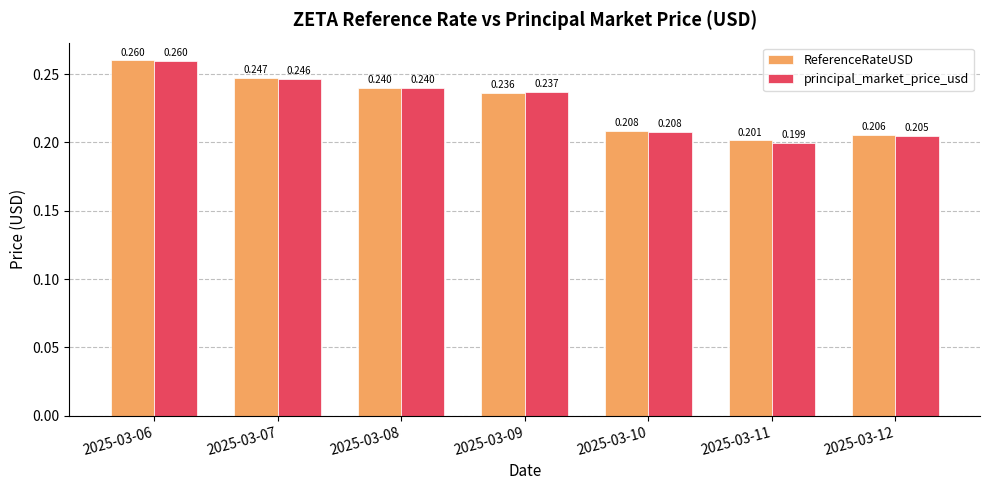

Rank the series at 2025-03-07 from lowest to highest value.

principal_market_price_usd, ReferenceRateUSD